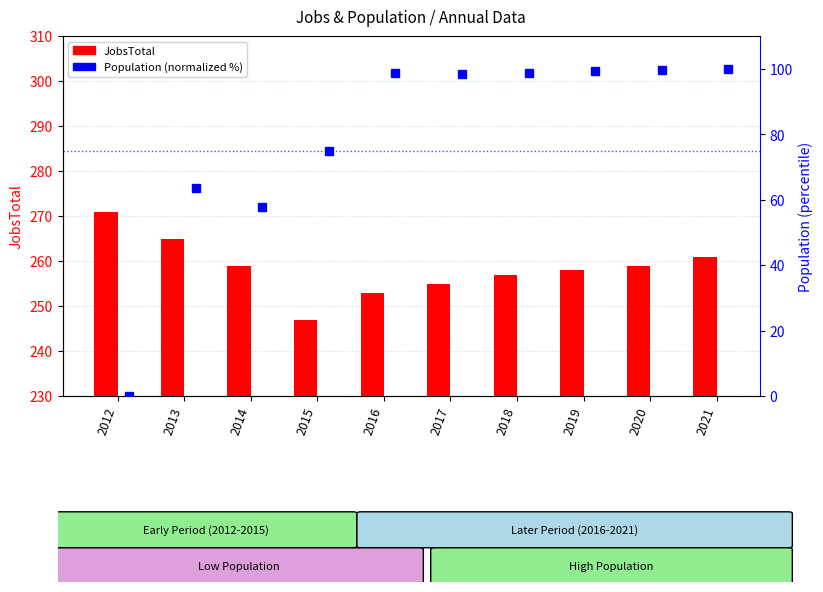

What is the spread (max minus min) of values at 2021?

161.0